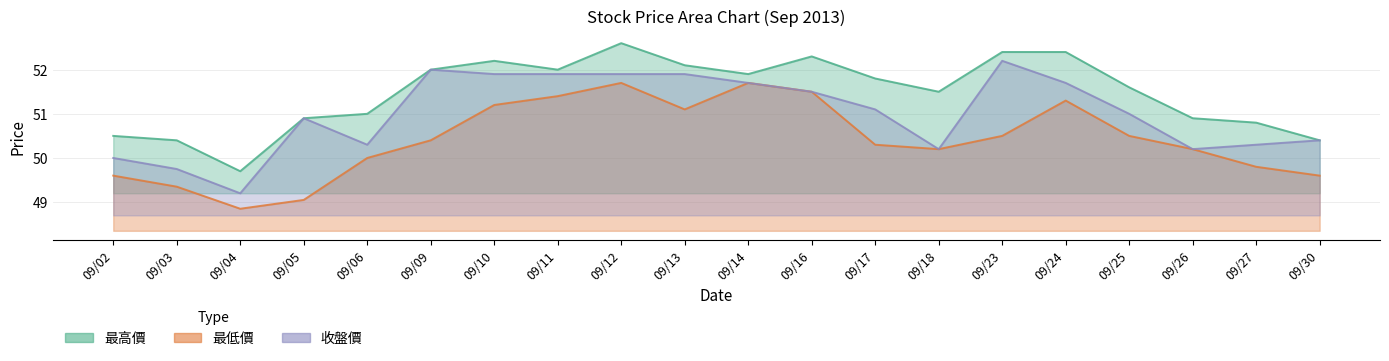

True or false: 最低價 has a value of 78.8 at 09/17.

False